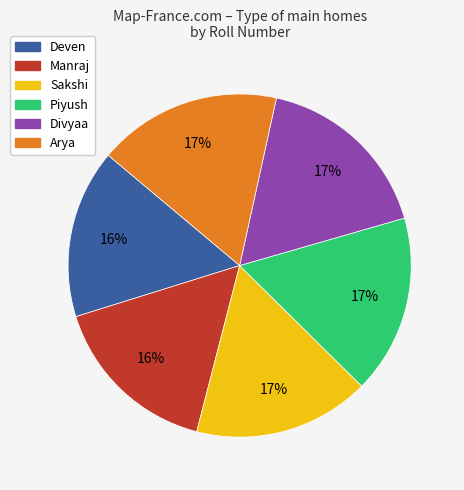

Do Arya and Deven together represent more than half of the pie?

No